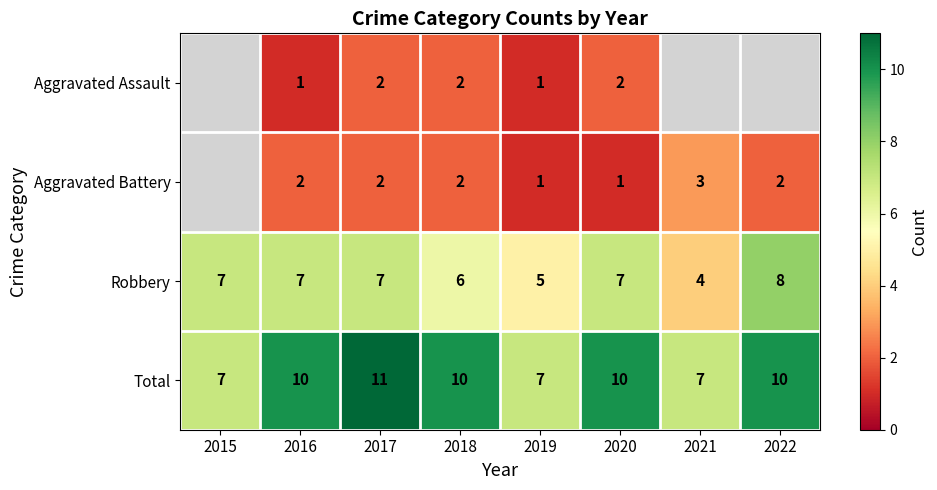

Which label corresponds to the smallest value in the chart?

2016